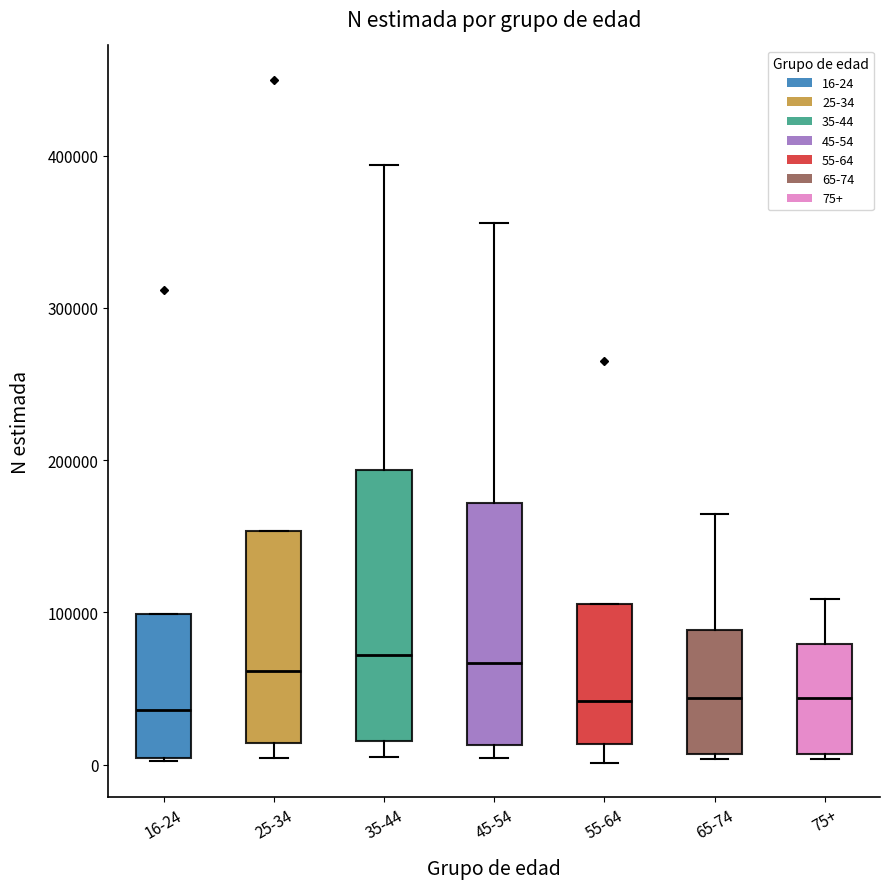

Where does the median line of the box for 35-44 sit on the y-axis? The values are not printed on the chart, so give them approximately, as read against the axis.

70000